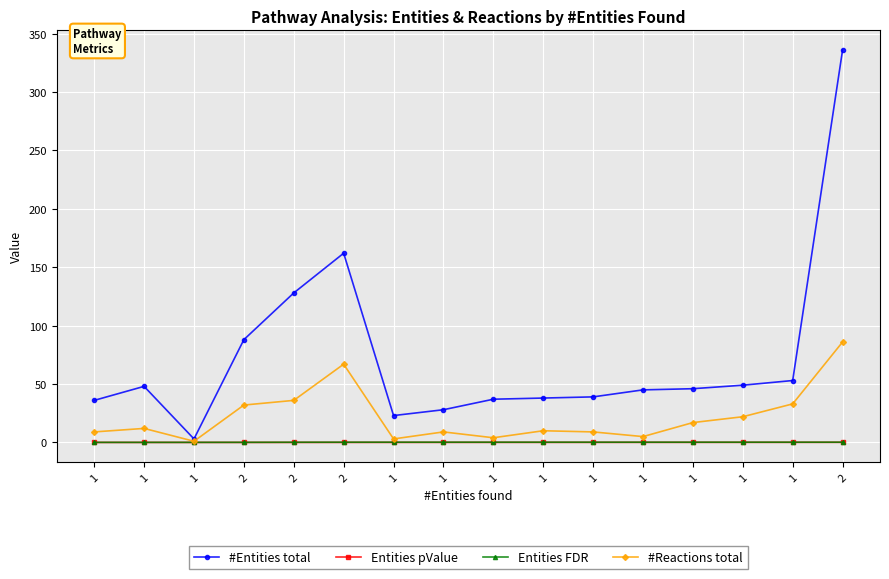

What is the average value of the Entities FDR series?

0.2